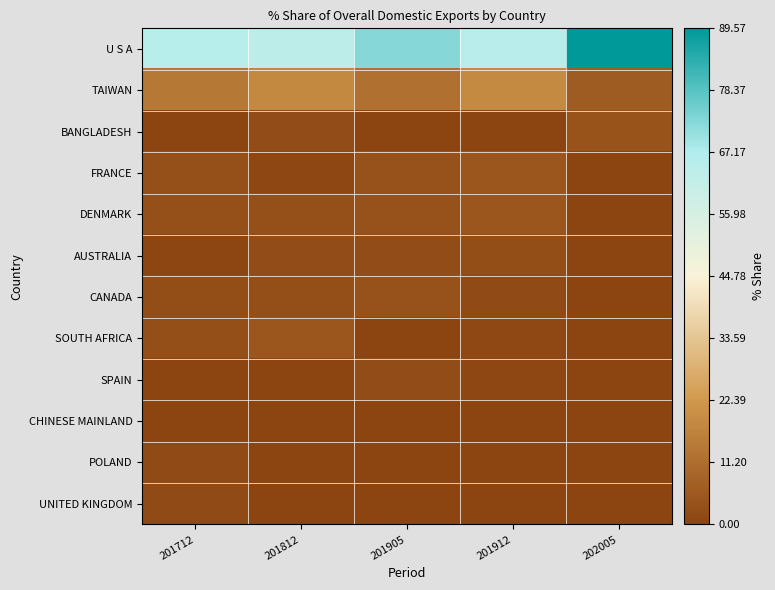

Rank the series by their maximum value, from highest to lowest.

U S A, TAIWAN, SOUTH AFRICA, FRANCE, DENMARK, BANGLADESH, CANADA, AUSTRALIA, SPAIN, POLAND, UNITED KINGDOM, CHINESE MAINLAND